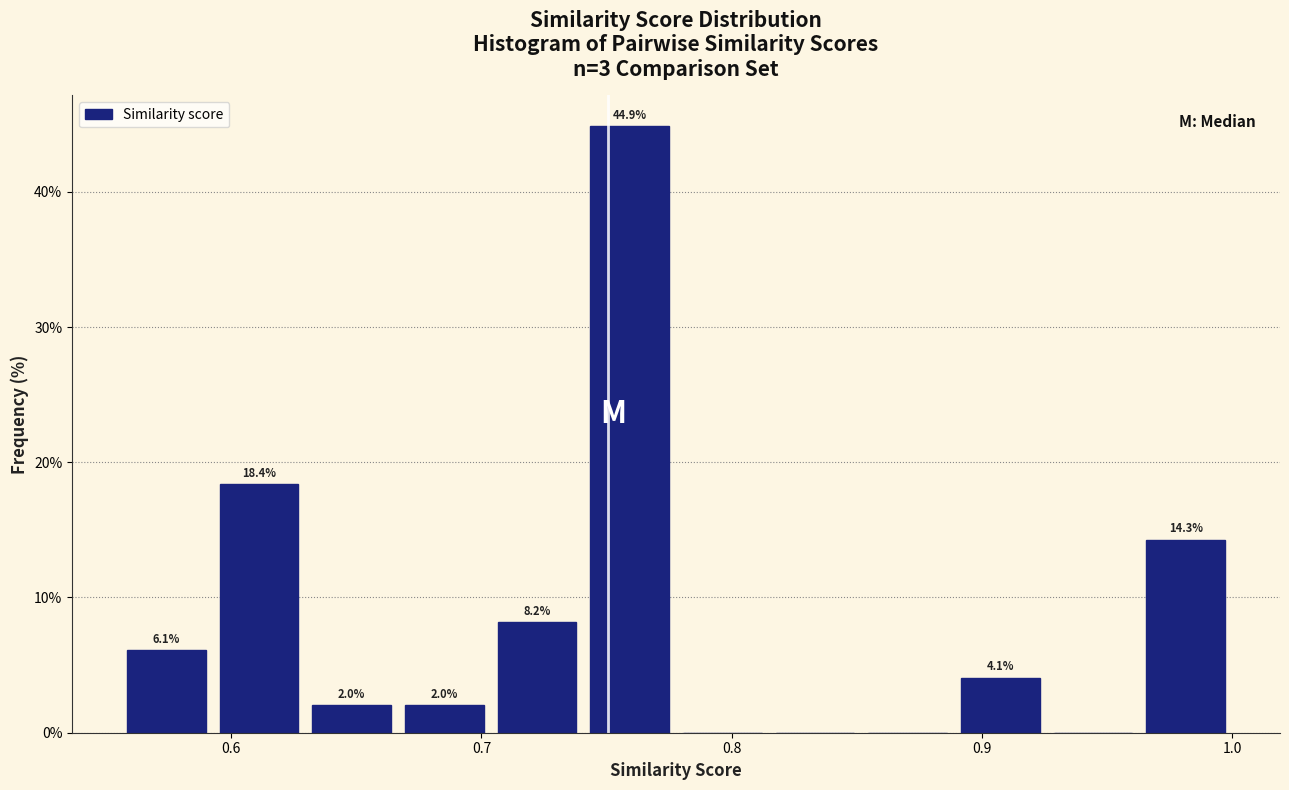

Around what value on the x-axis is the tallest bar? Give the approximate position of its centre, as read against the axis.

0.76